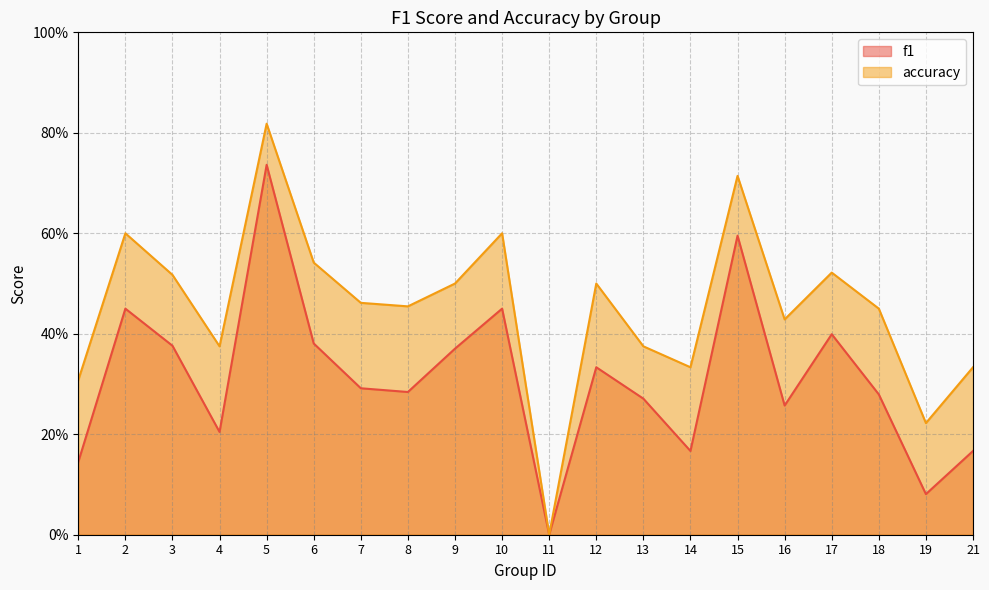

The f1 series shows 0.3 at 13. True or false?

True